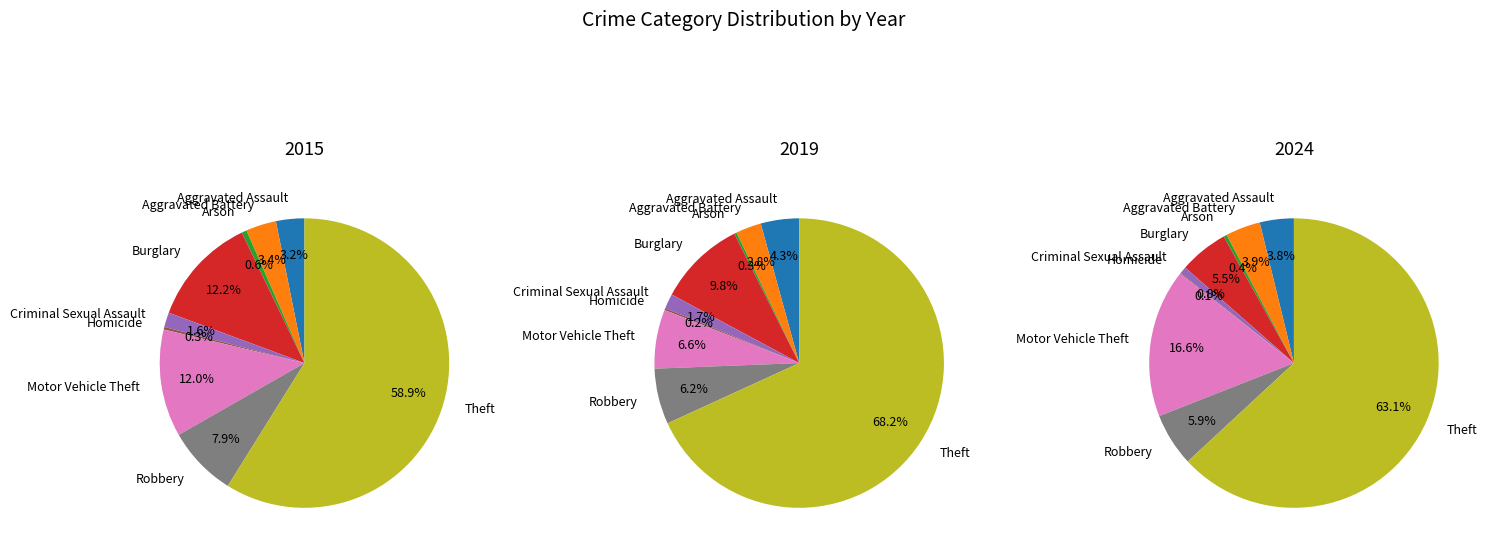

What is the majority slice?

Theft